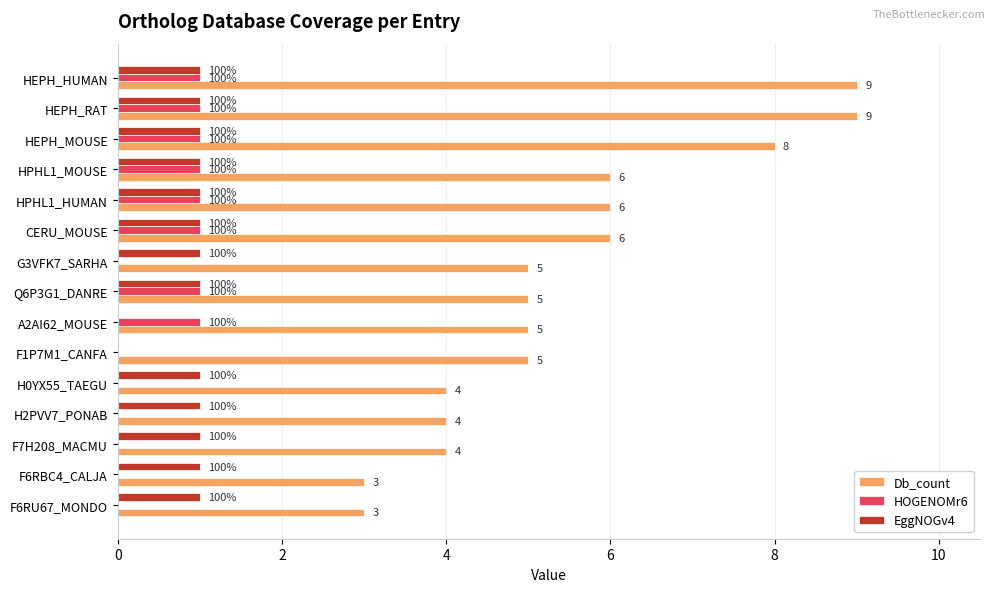

What are all the series names shown in the legend?

Db_count, HOGENOMr6, EggNOGv4